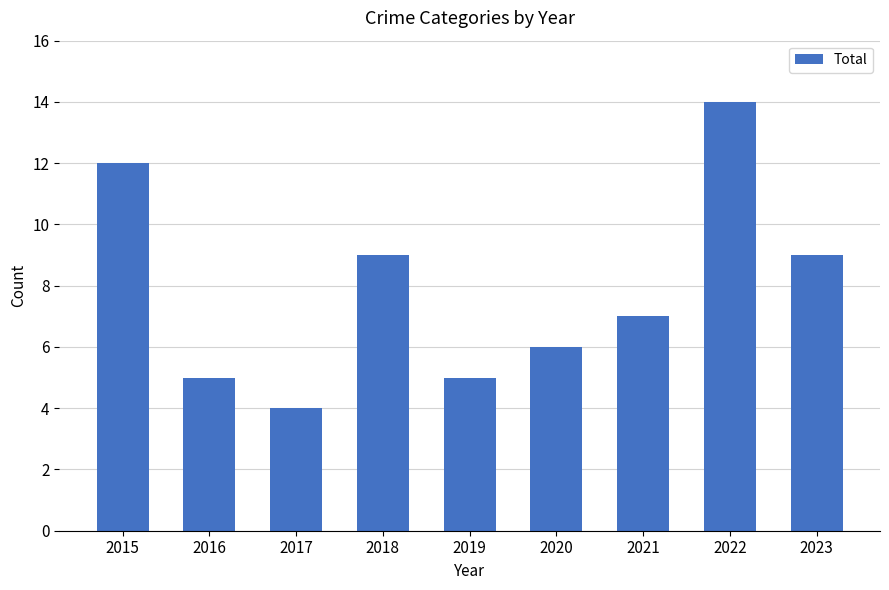

What value does the data have at 2016?

5